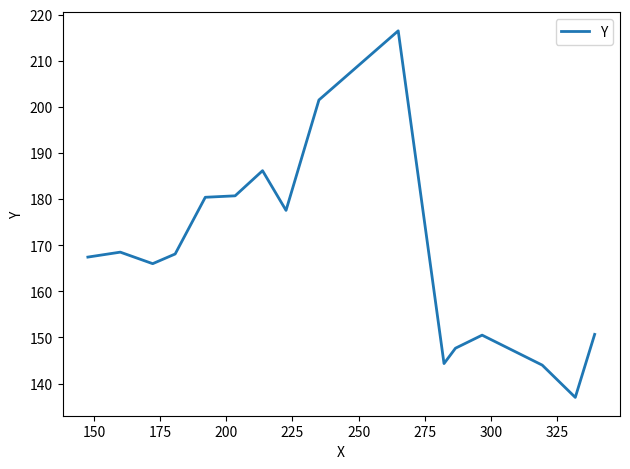

Does the chart display data point markers on the line(s)?

No